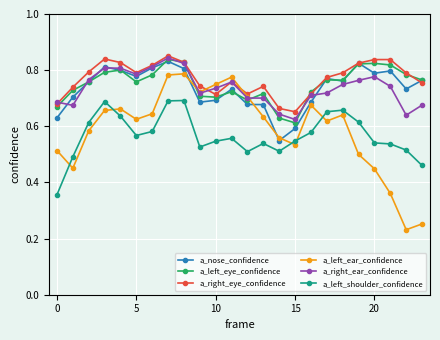

At how many categories does at least one series exceed 0?

24